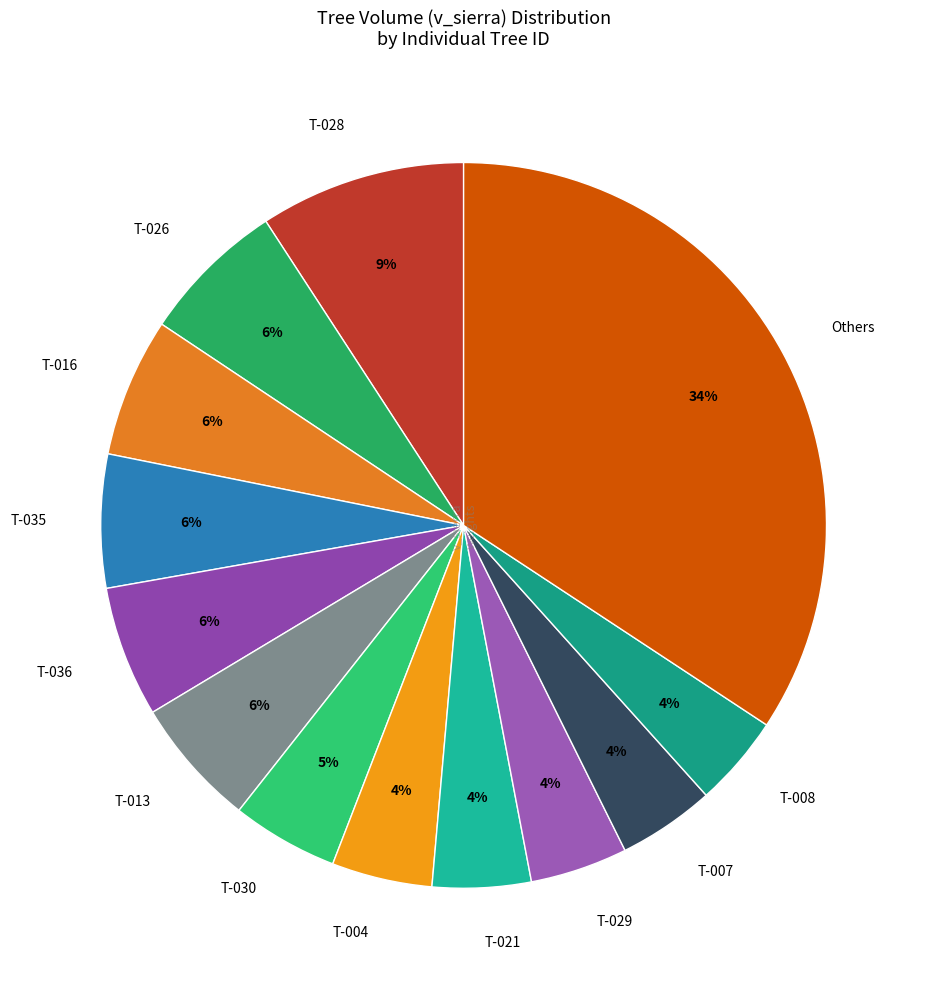

To the nearest percent, what is the average slice percentage?

8%